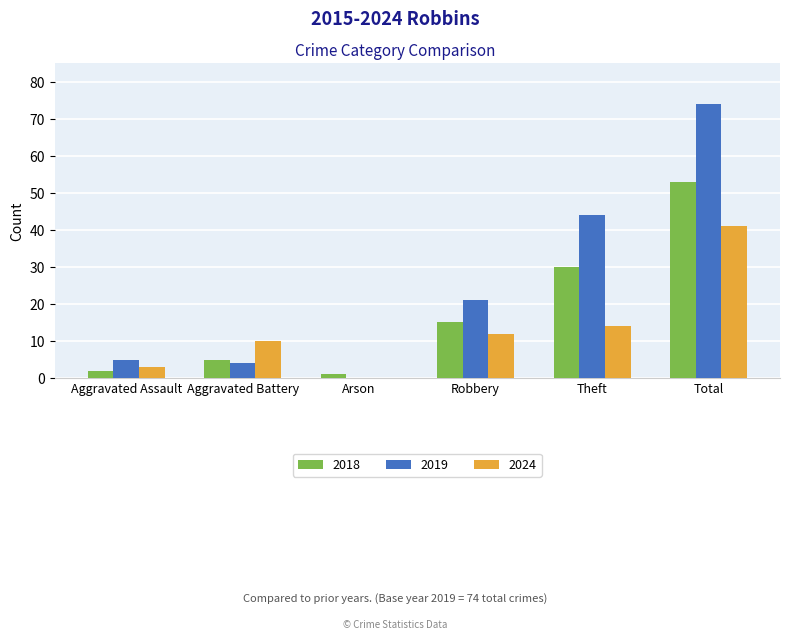

Reading right to left, what are all the values shown in this chart?

2018: 53	30	15	1	5	2
2019: 74	44	21	0	4	5
2024: 41	14	12	0	10	3